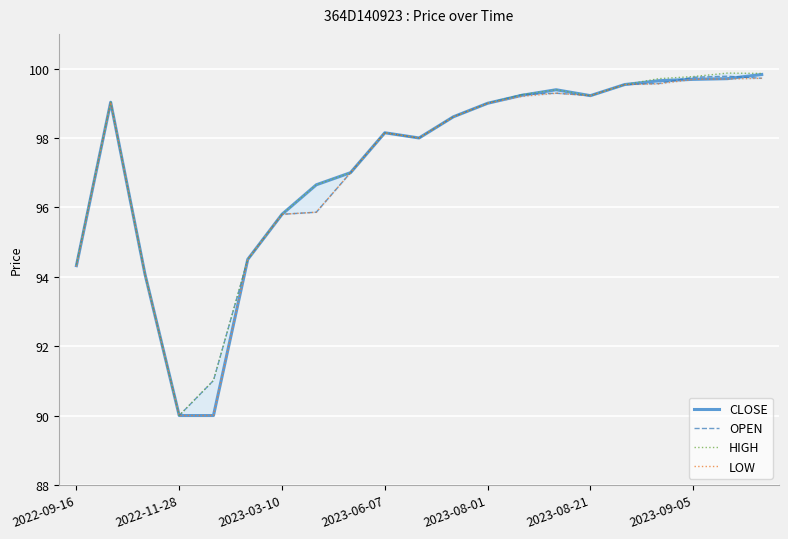

What is the sum of all CLOSE values?

2041.4